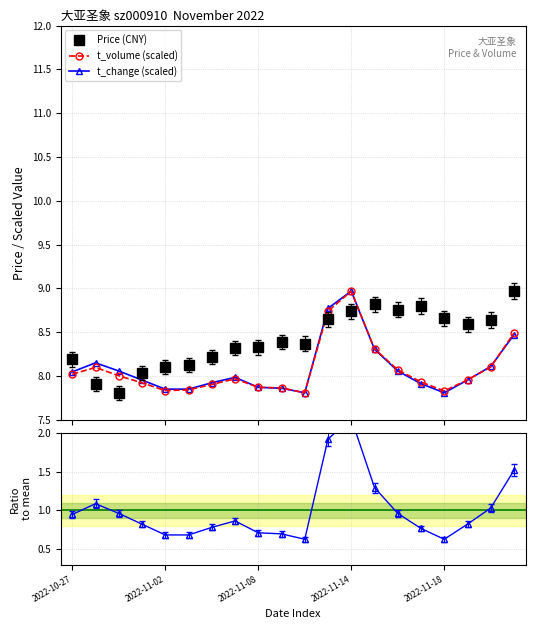

After their last crossing, which series has the higher values: t_volume (scaled) or Price (CNY)?

Price (CNY)